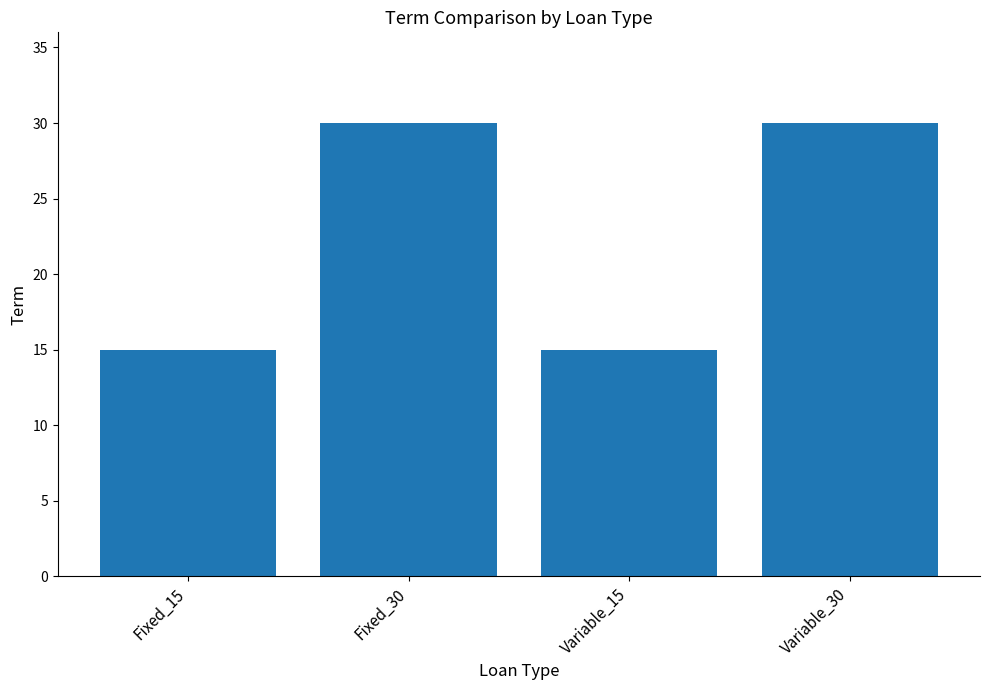

The chart shows a value of 7 at Fixed_30. True or false?

False